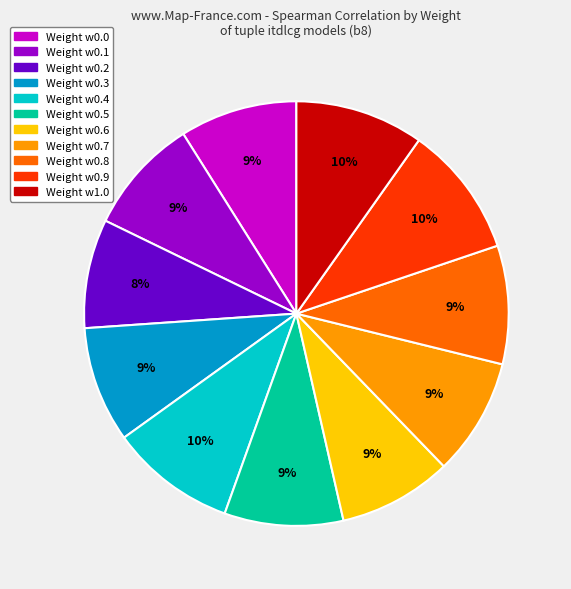

To the nearest percent, what is the average slice percentage?

9%